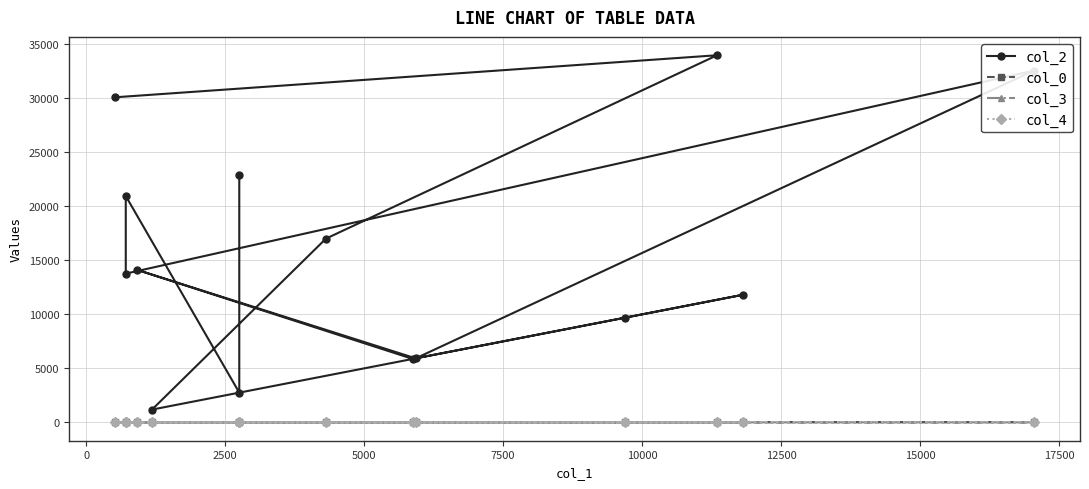

What position from the left is 12500?

7